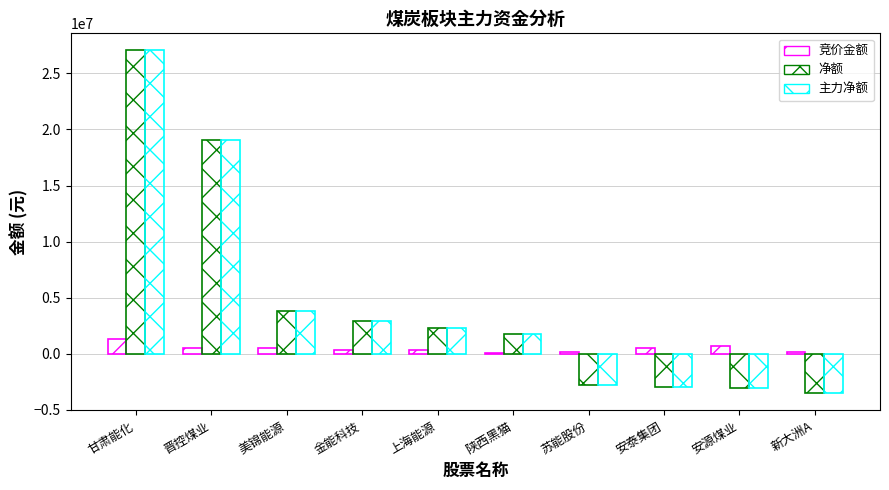

What is the total value across all series at 苏能股份?

-5384200